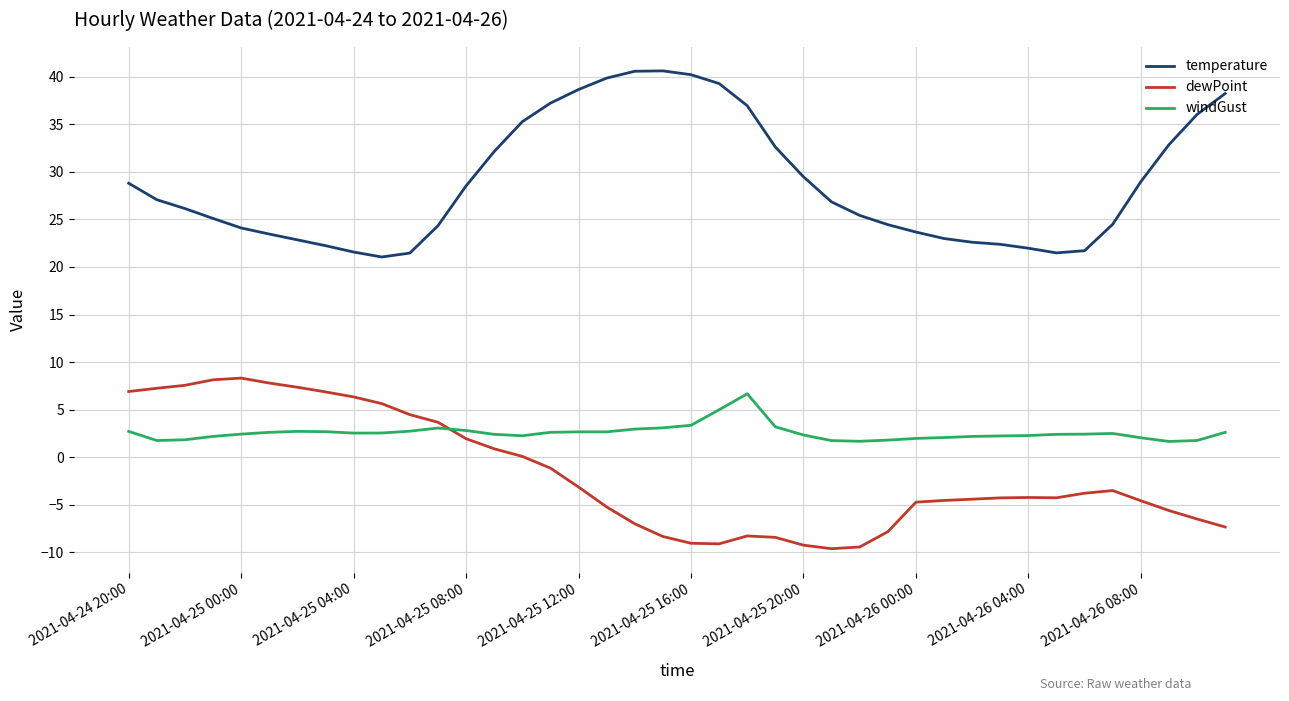

What is the minimum value for windGust?

1.7